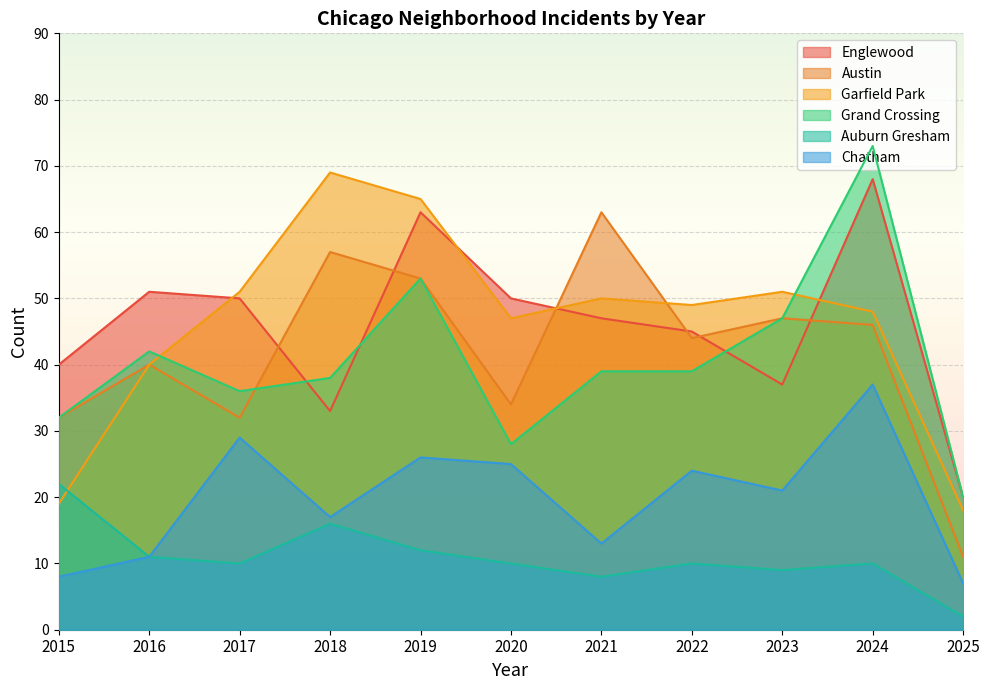

Rank the series at 2023 from highest to lowest value.

Garfield Park, Austin, Grand Crossing, Englewood, Chatham, Auburn Gresham